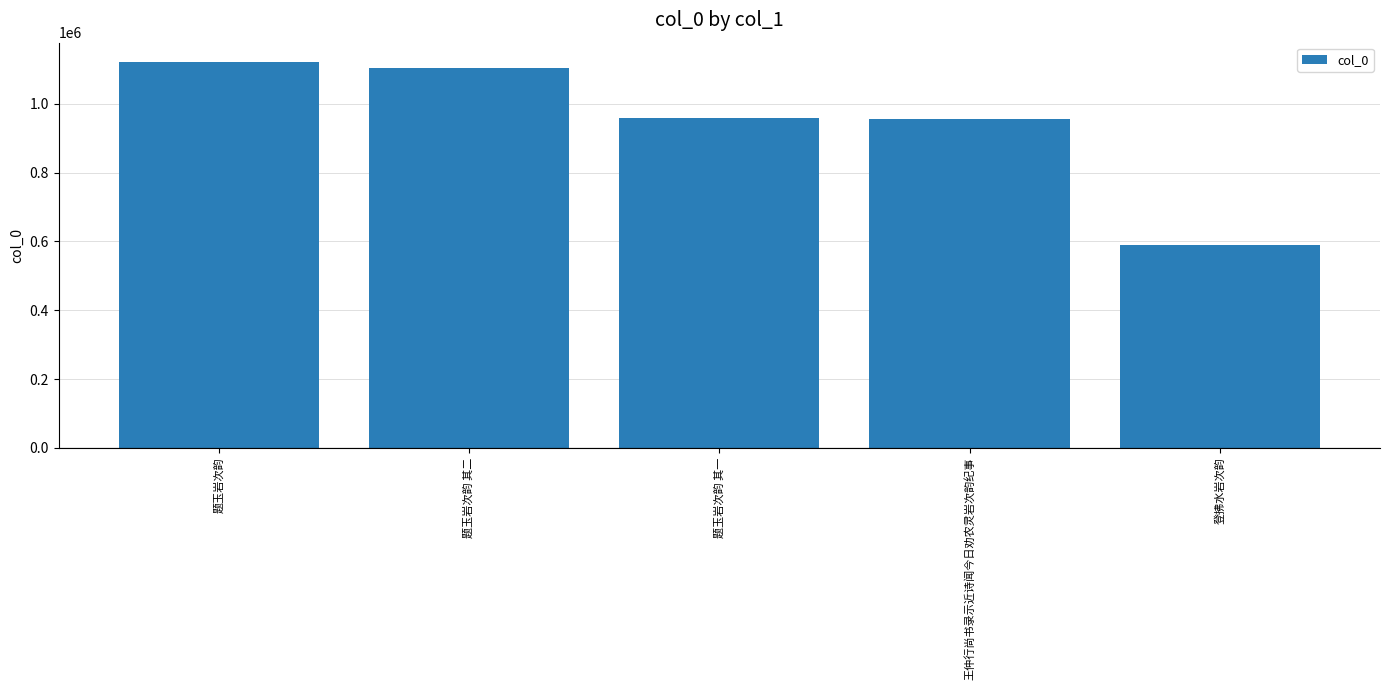

What is the difference between the values at 题玉岩次韵 其一 and 登拂水岩次韵?

368408